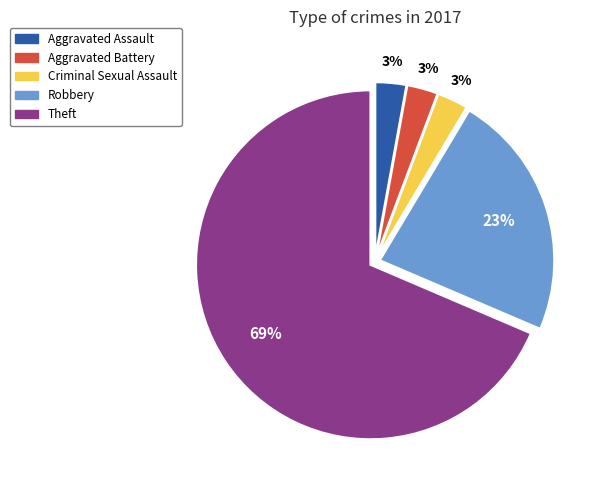

Count the number of slices in the pie.

5